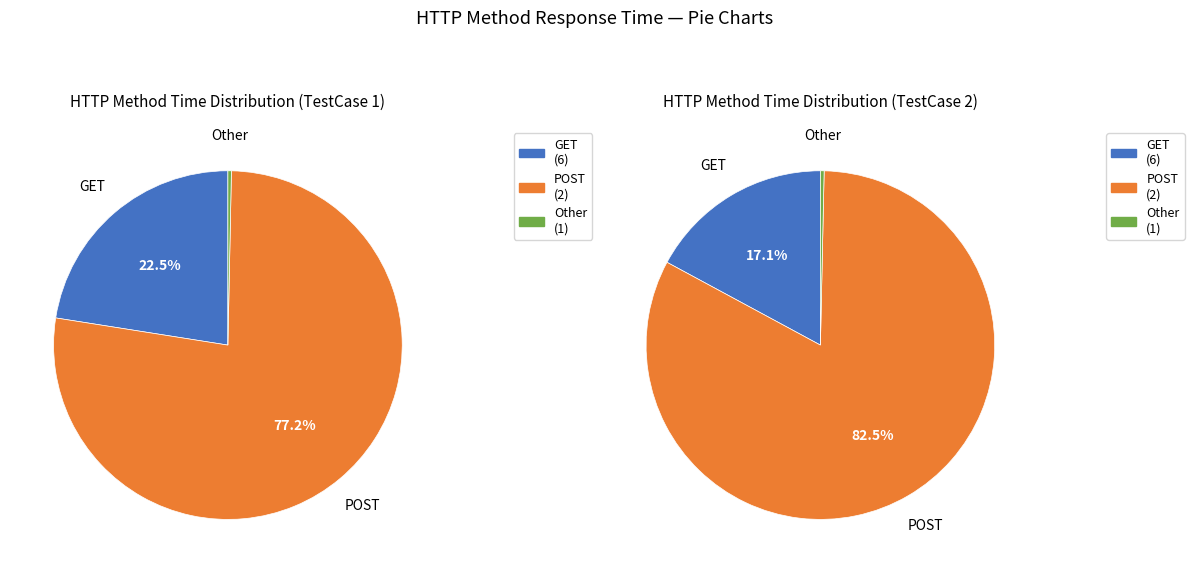

True or false:  accounts for 1% of the total.

False